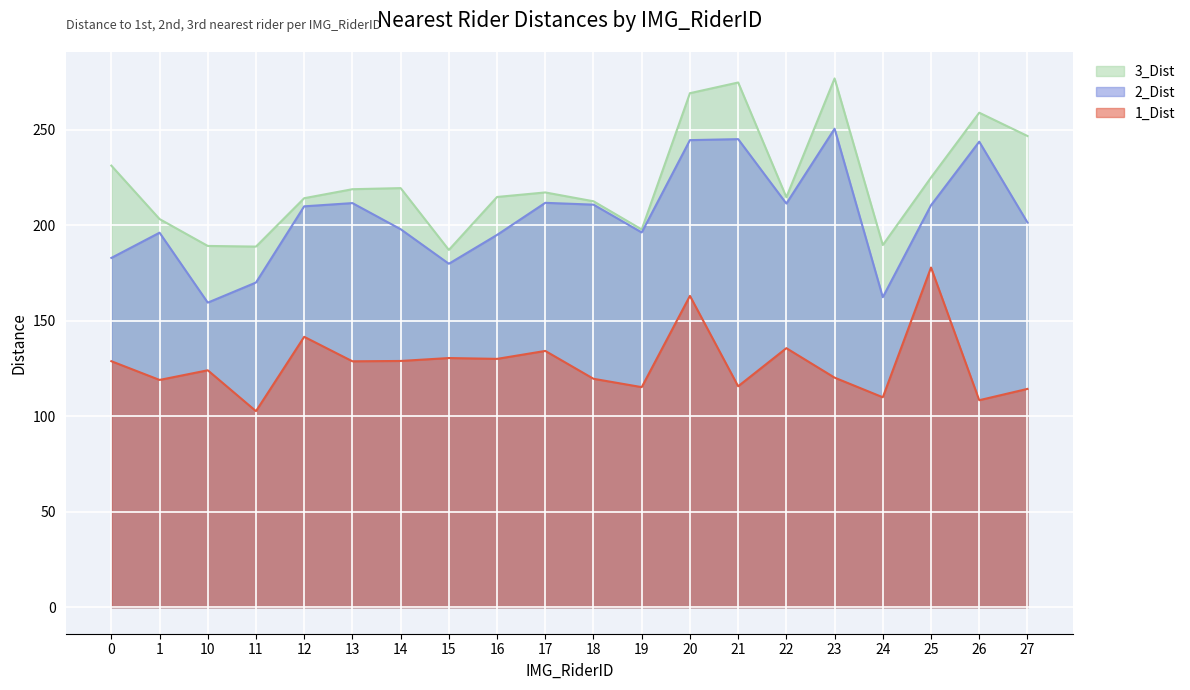

What value does the 2_Dist series have at 25?

210.4